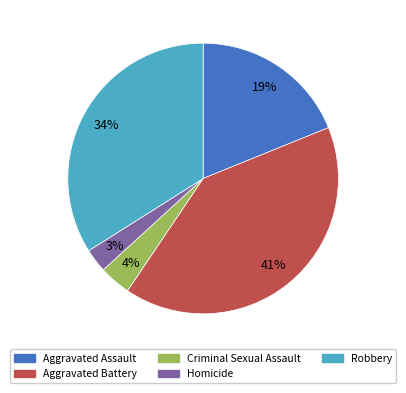

How many slices are in this pie chart?

5